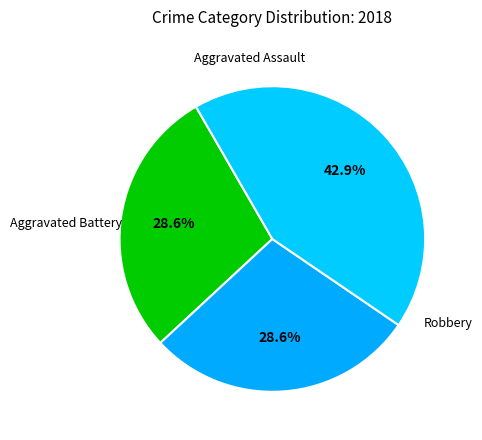

To the nearest percent, what is the combined percentage of Aggravated Assault and Robbery?

71%